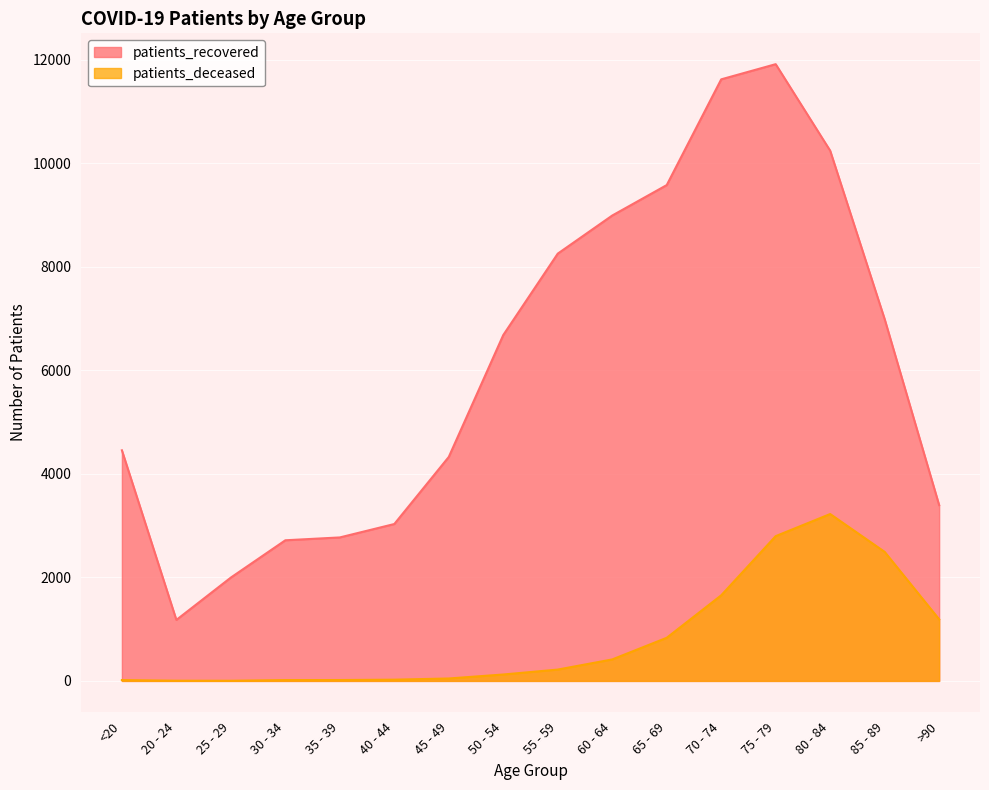

True or false: patients_deceased and patients_recovered cross at least once.

False